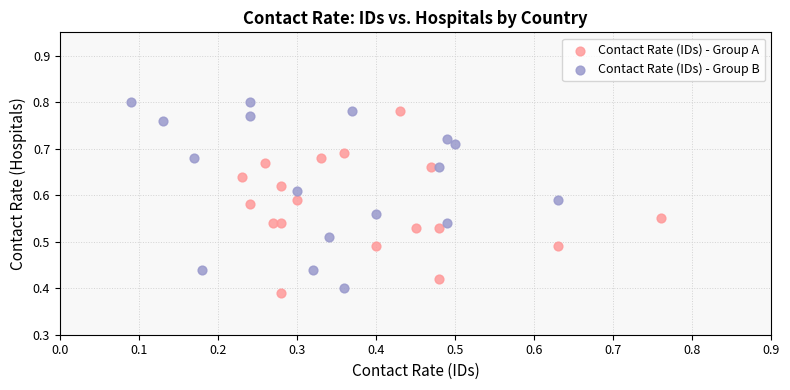

What are all the series names shown in the legend?

Contact Rate (IDs) - Group A, Contact Rate (IDs) - Group B